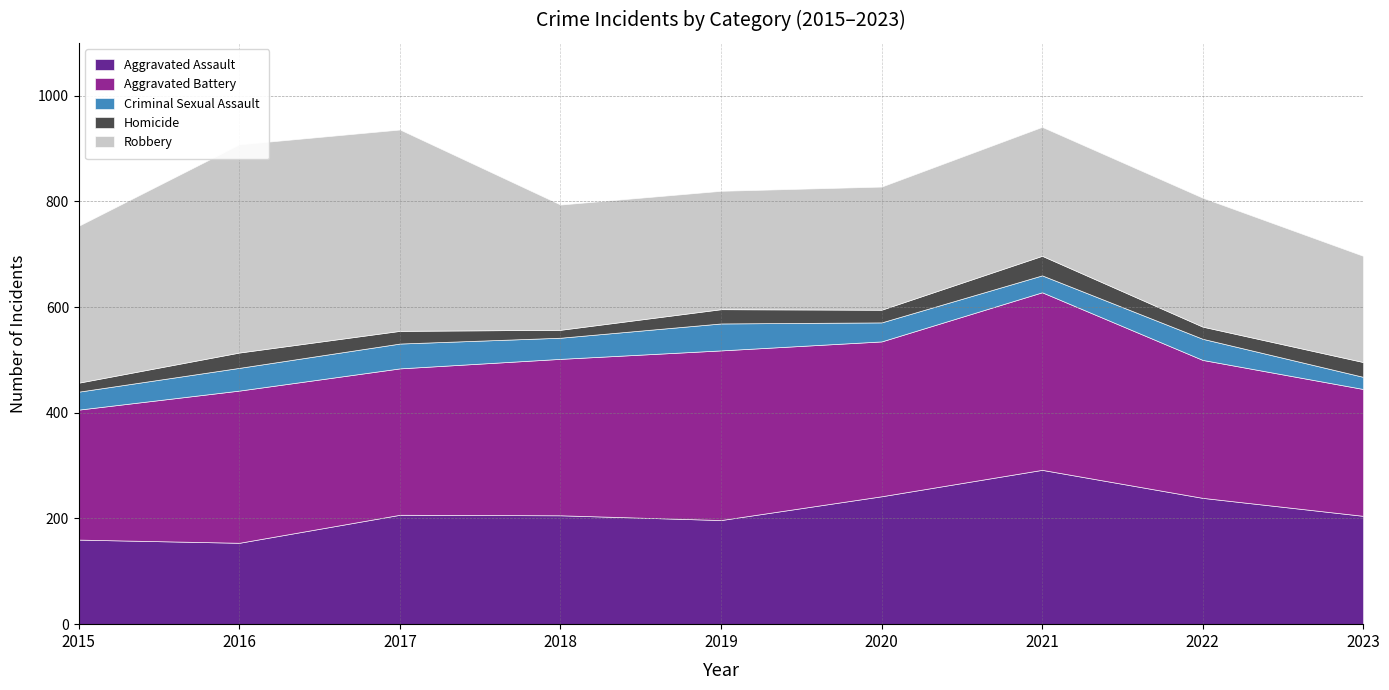

True or false: Robbery and Homicide cross at least once.

False